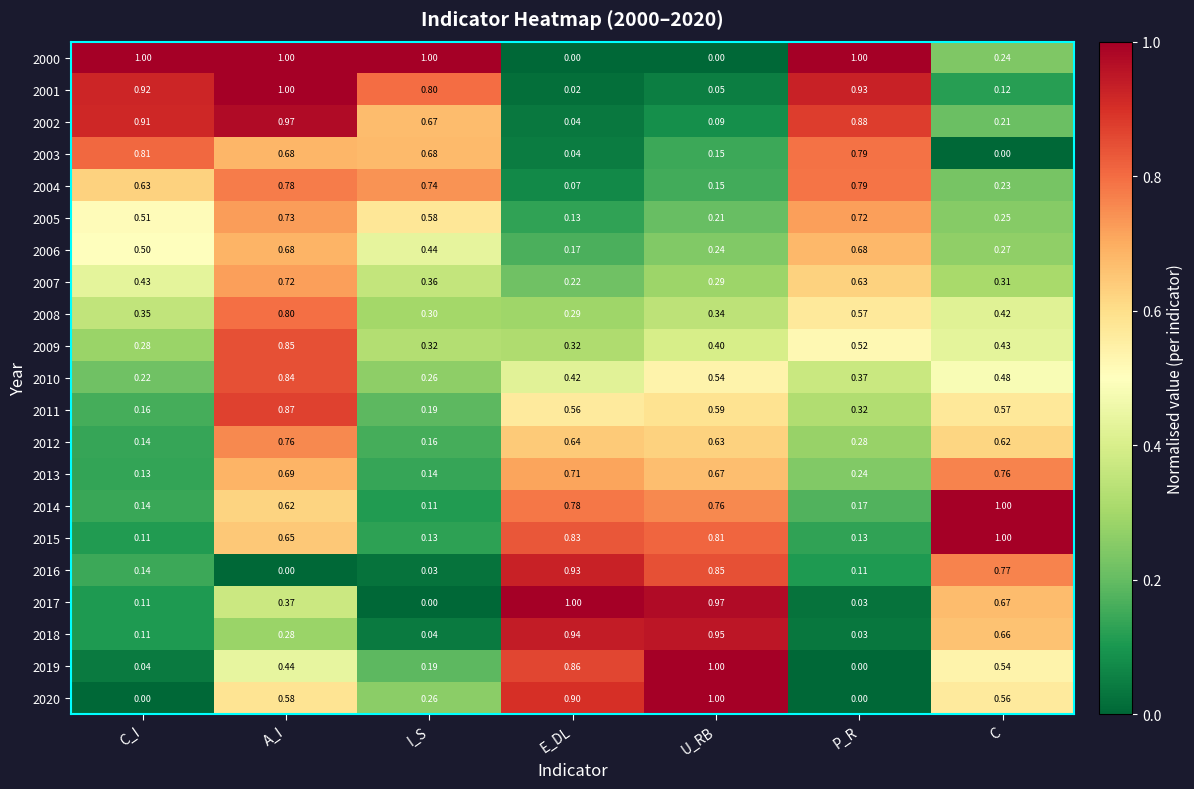

Is the value of 2018 at P_R greater than the value of 2008 at A_I?

No